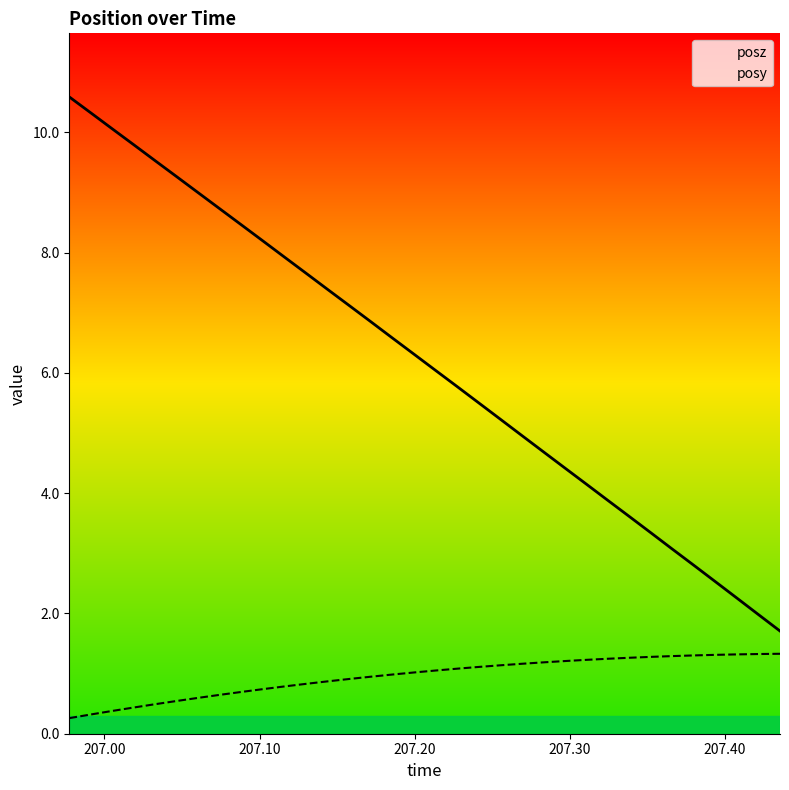

What is the difference between the posz values at 23 and 29?

1.6